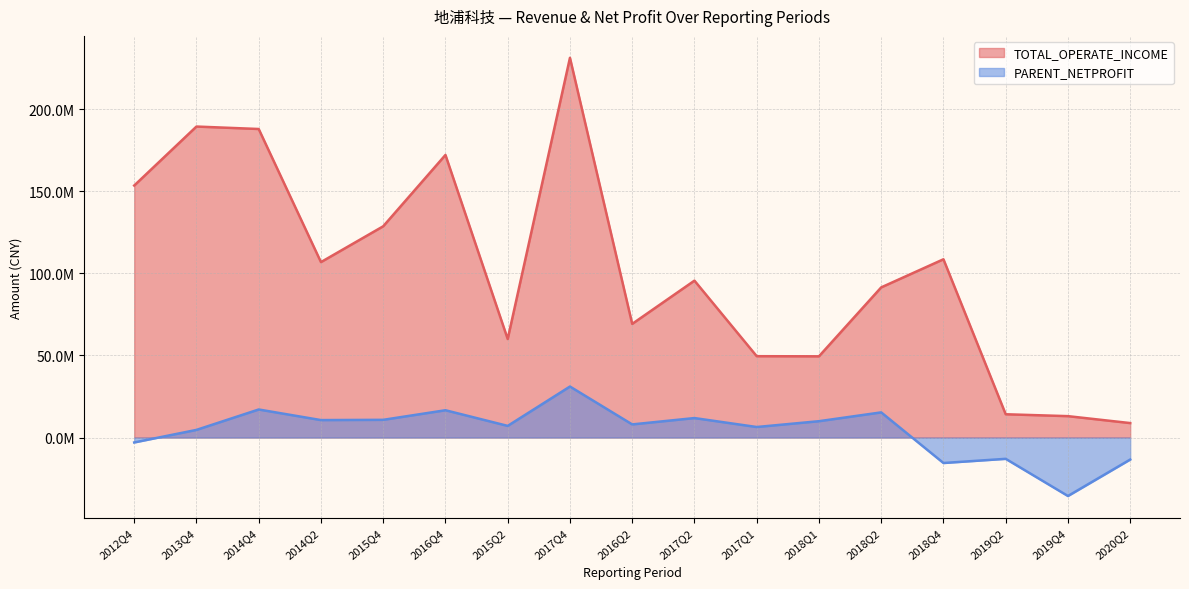

What are all the series names shown in the legend?

TOTAL_OPERATE_INCOME, PARENT_NETPROFIT